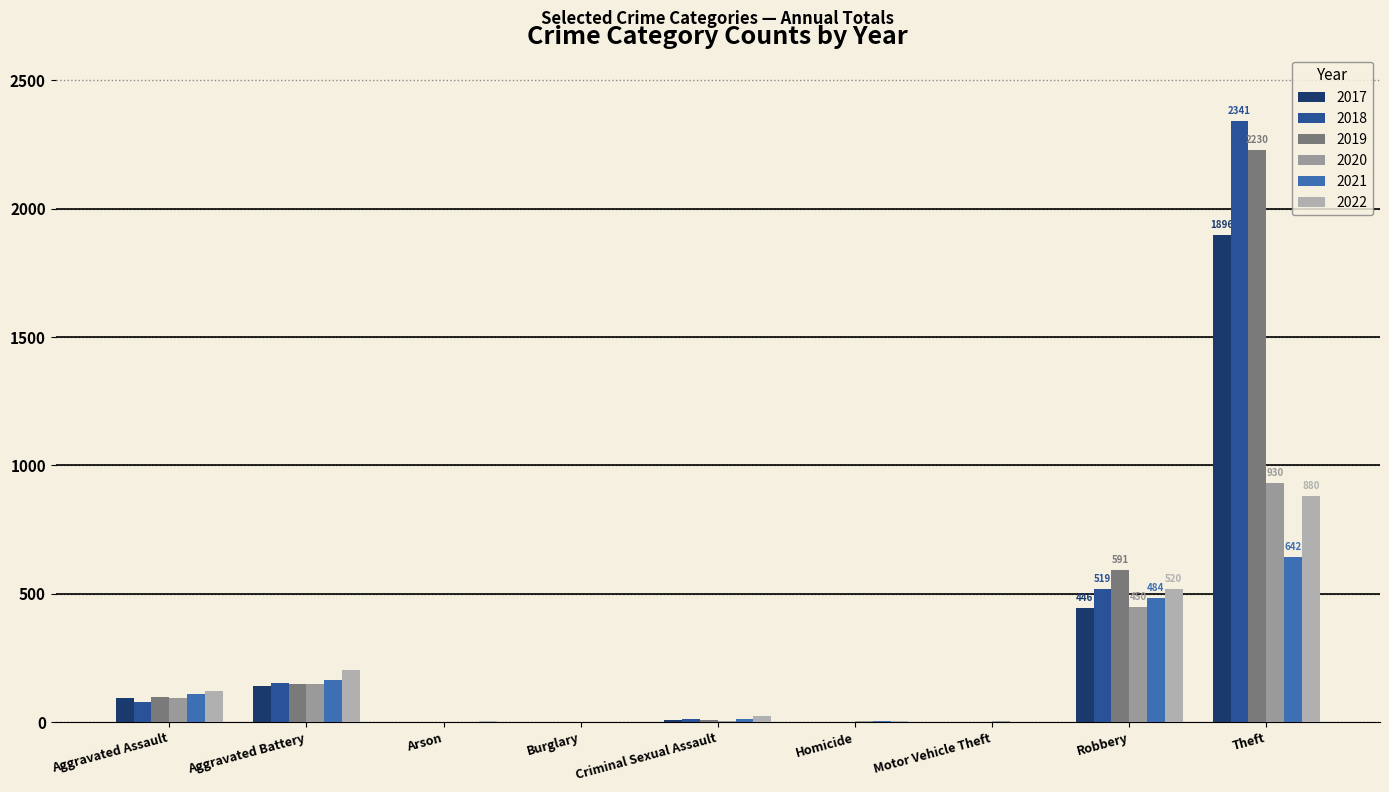

Between Robbery and Burglary, which is larger?

Robbery